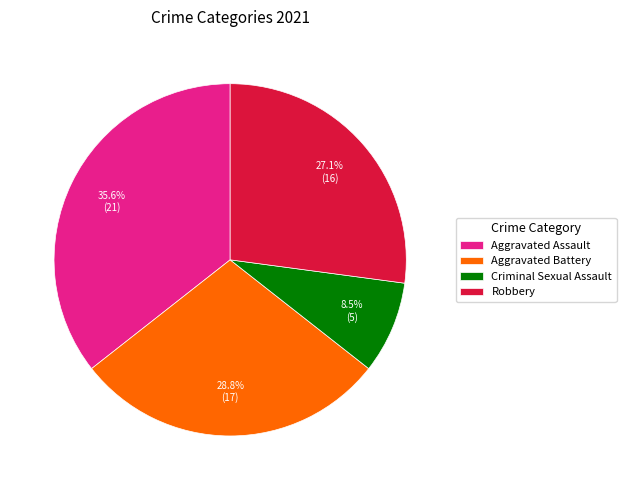

What is the largest slice in the pie chart?

Aggravated Assault